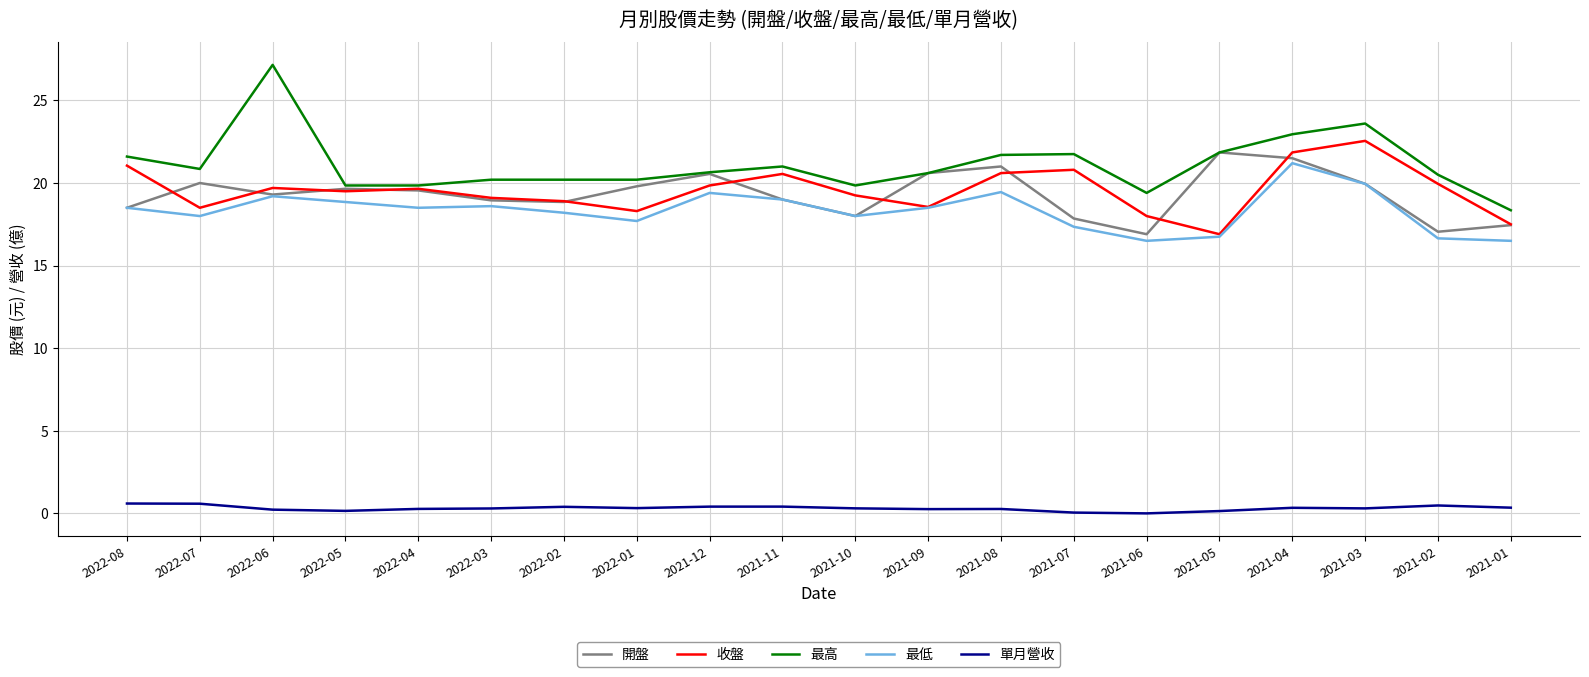

What is the sum of all 單月營收 values?

6.2